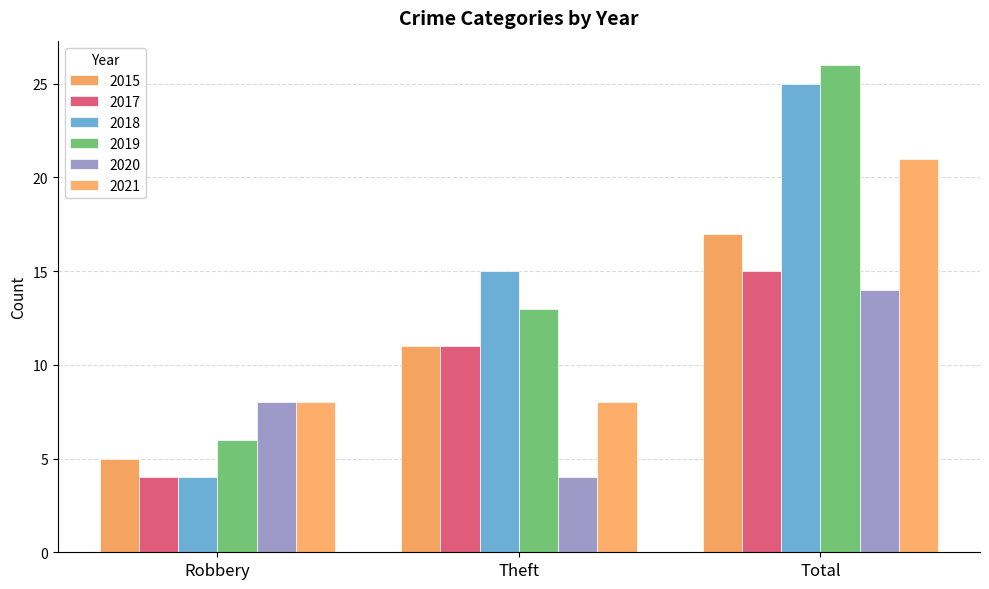

What is the spread (max minus min) of values at Robbery?

4